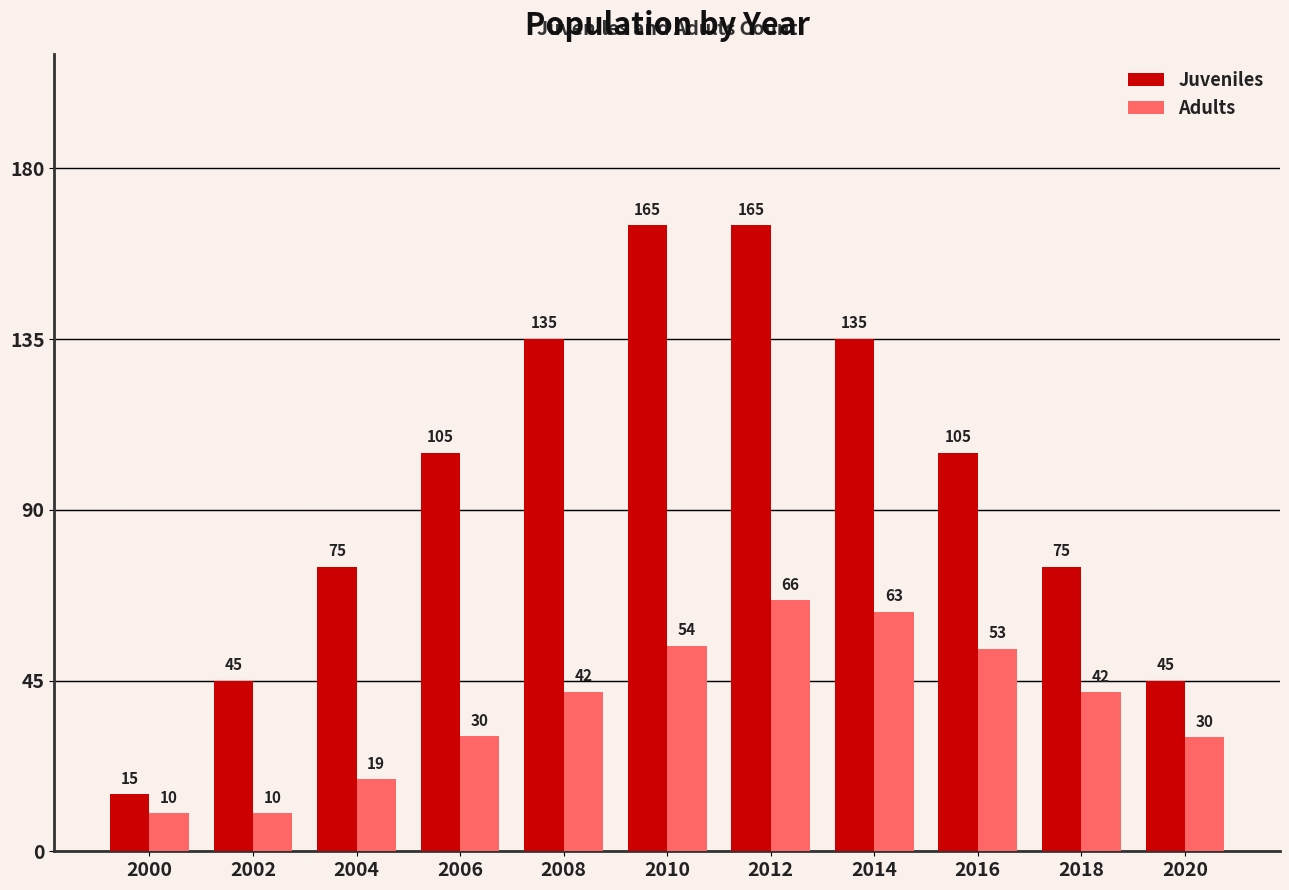

What is the value of the Juveniles bar at the 3rd from the left?

75.0